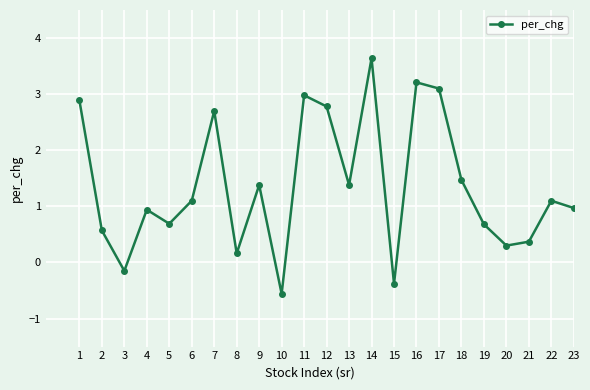

What is the sum of the values at 18 and 7?

4.2